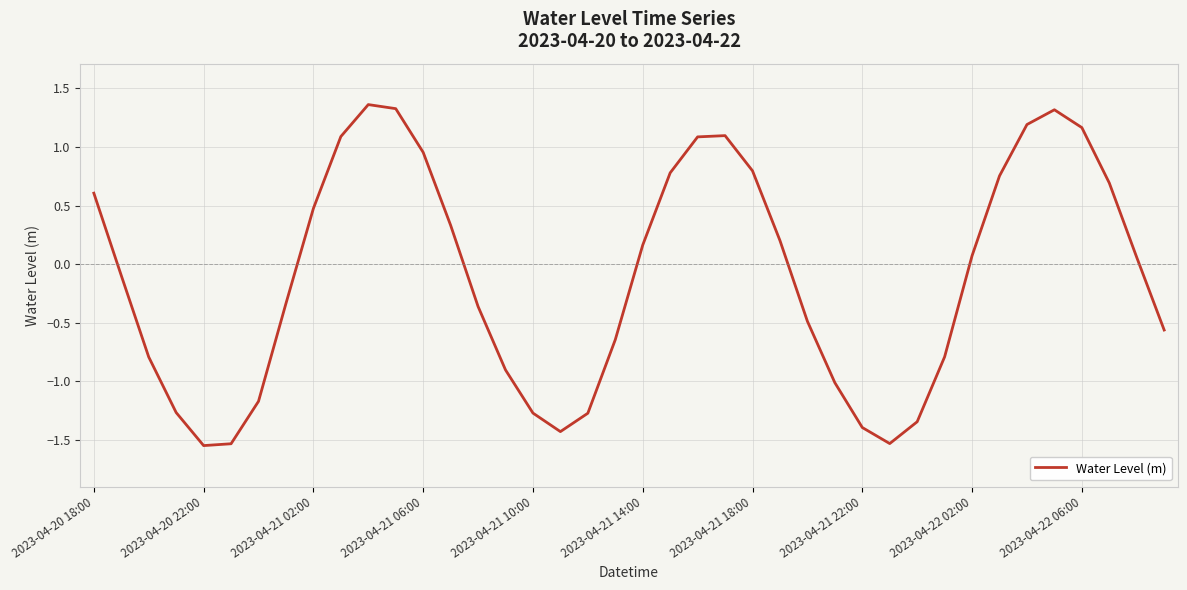

What is the difference between the maximum and minimum values?

2.9